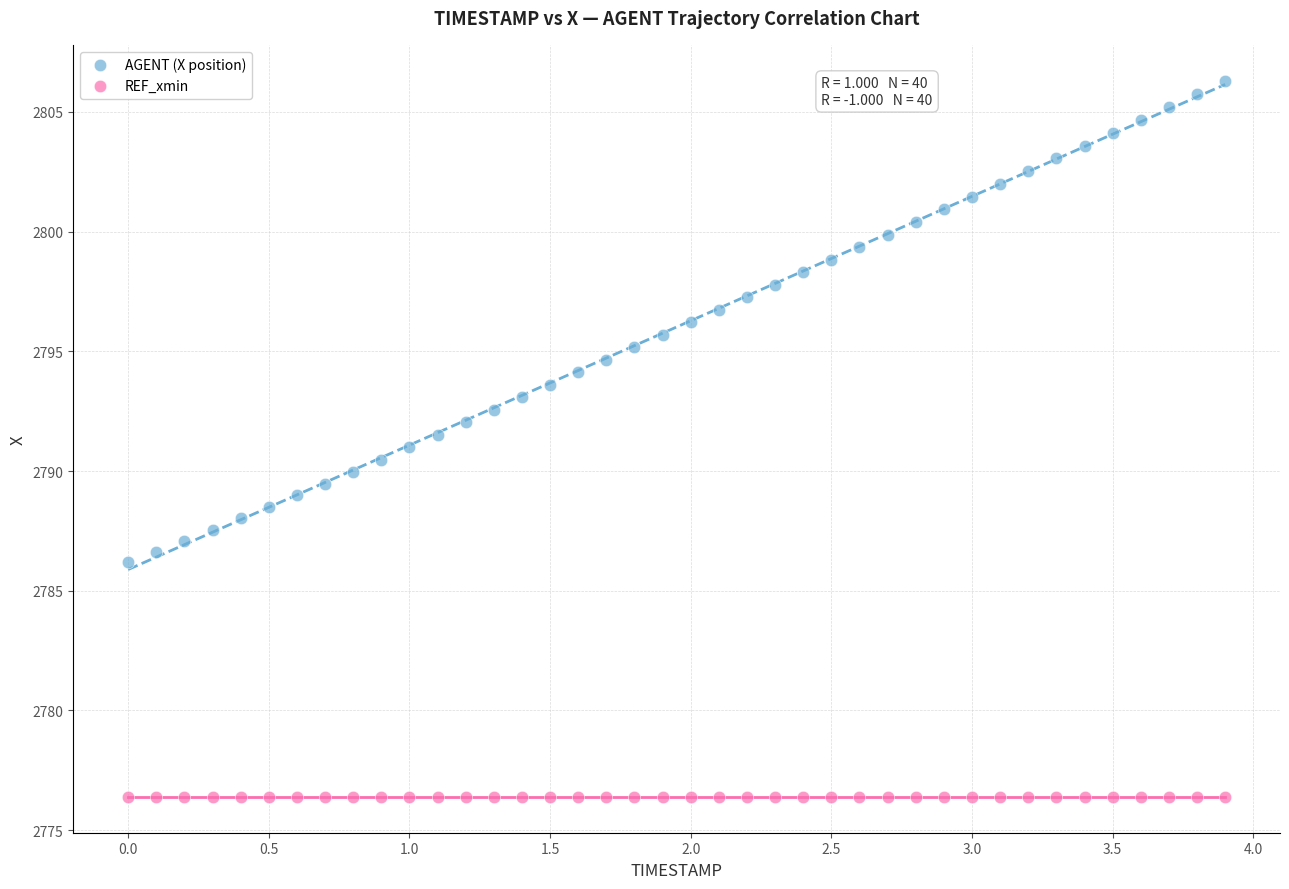

Which series contains the lowest Y value?

REF_xmin